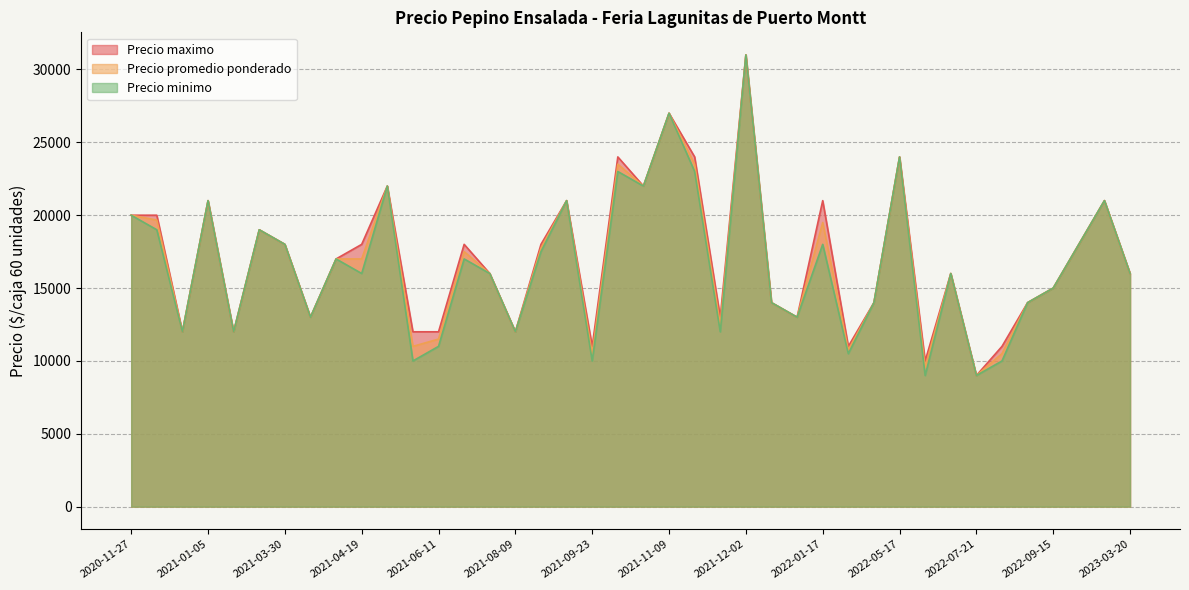

What is the difference between the maximum and minimum values in the Precio maximo series?

22000